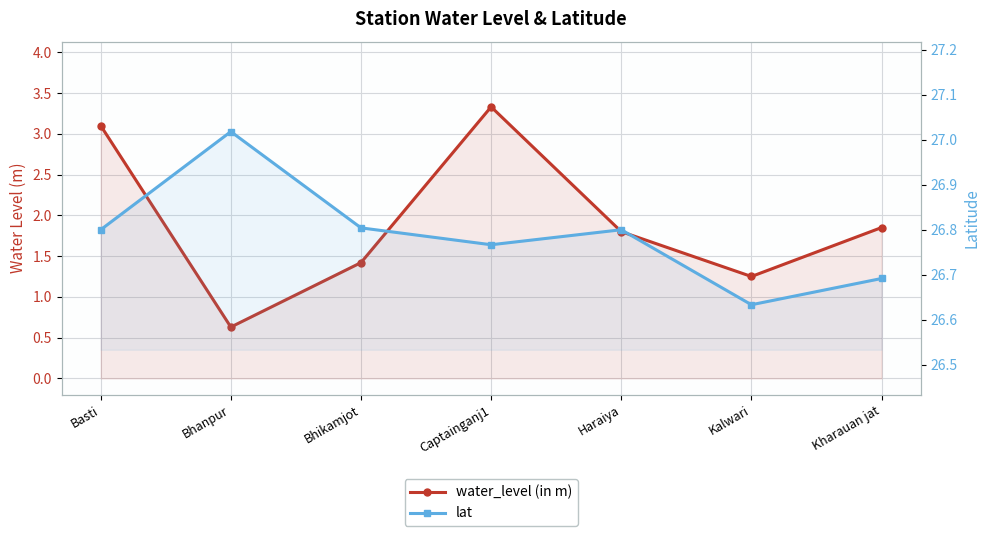

True or false: lat and water_level (in m) cross at least once.

False